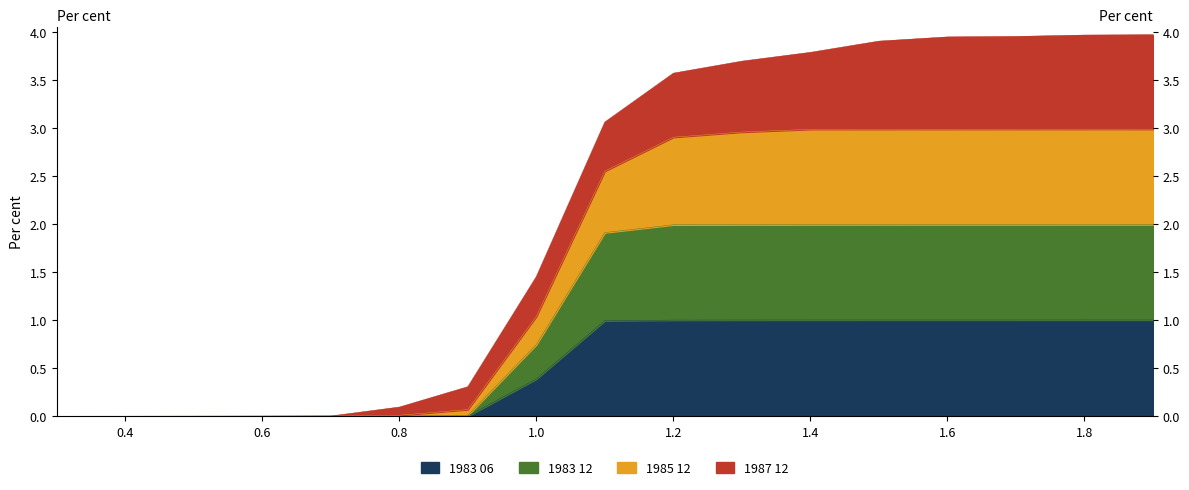

Does the chart have visible grid lines?

No